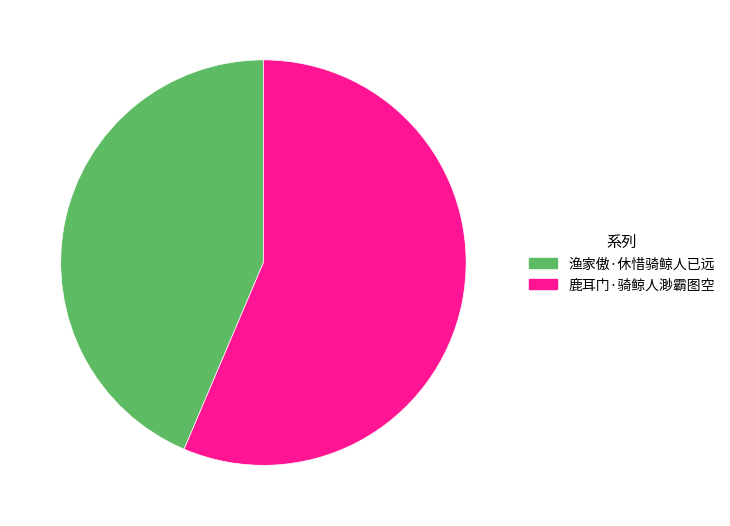

How many slices are in this pie chart?

2